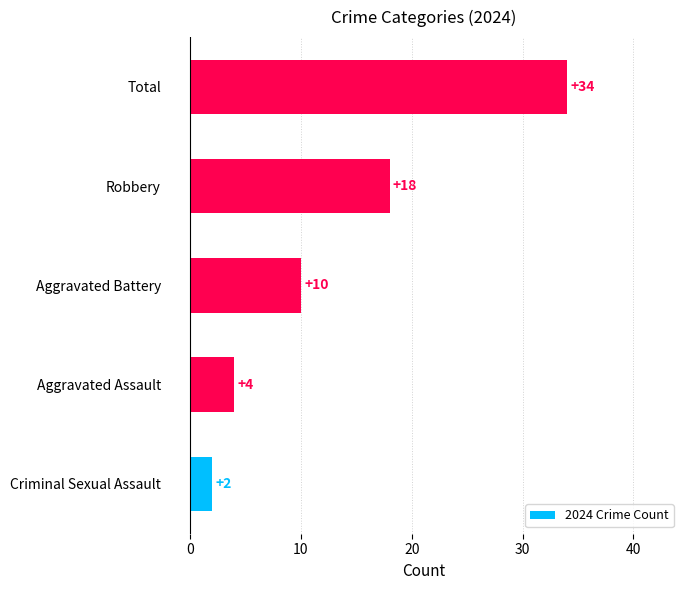

At which label is the value closest to 18?

Robbery